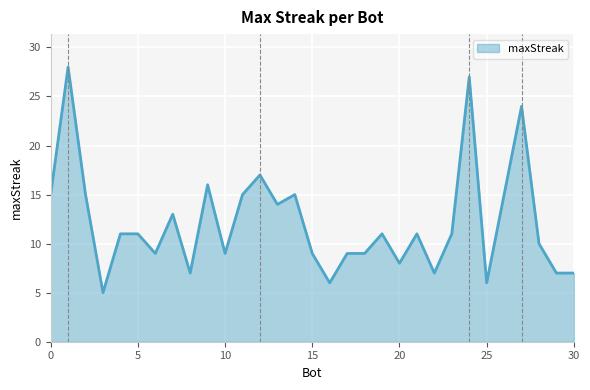

How many lines are shown in the chart?

1